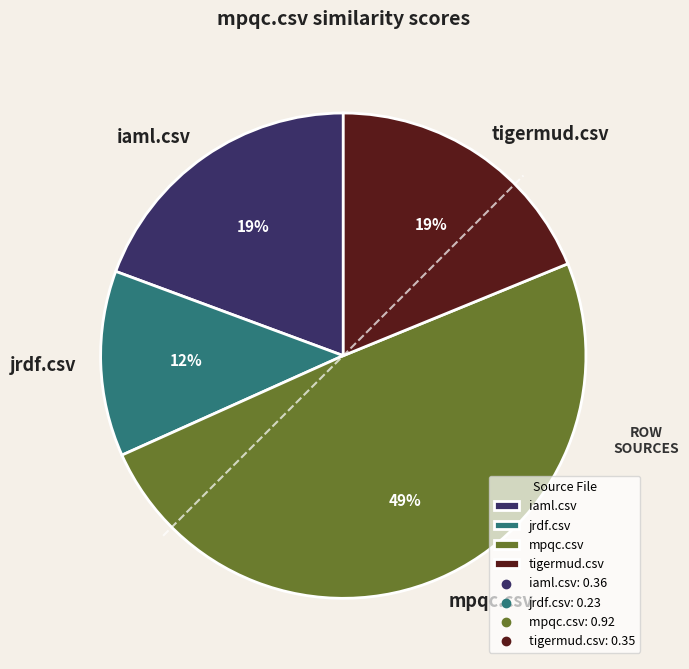

To the nearest percent, what is the difference between the largest and smallest slice percentages?

37%